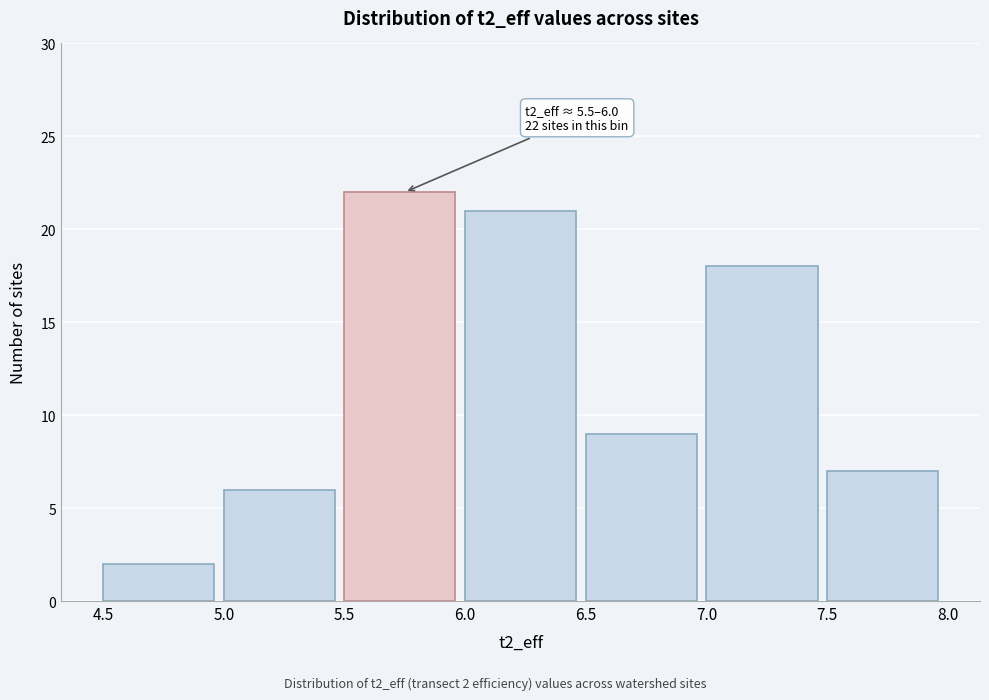

Which range on the x-axis has the tallest bar?

5.5 to 6.0